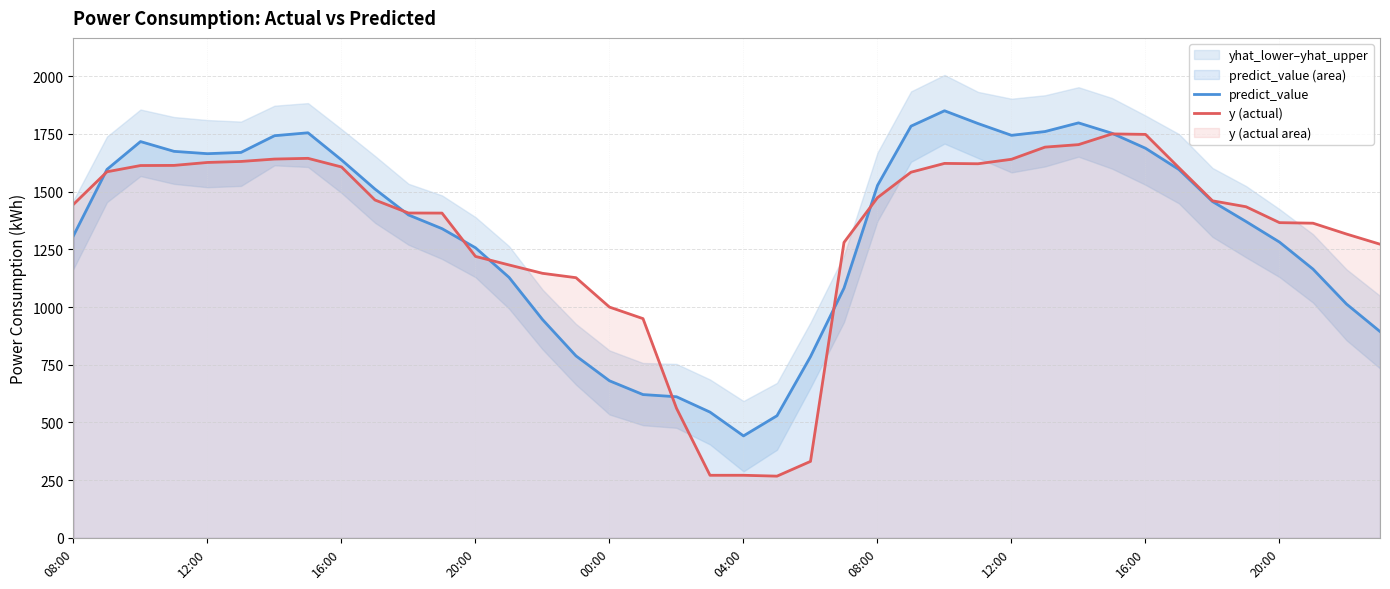

Reading left to right, transcribe all the data shown in this chart.

predict_value: 1309.1	1595.9	1716.5	1674.1	1664.0	1669.5	1741.8	1754.5	1636.9	1510.7	1398.7	1339.4	1256.5	1128.5	945.7	788.2	680.4	620.8	611.3	544.8	441.8	529.1	785.1	1081.8	1526.5	1783.2	1849.9	1794.6	1743.6	1759.9	1797.4	1752.4	1687.6	1595.2	1456.7	1370.4	1281.1	1164.1	1012.8	893.8
y (actual): 1444.7	1585.7	1612.7	1613.3	1626.1	1630.3	1640.8	1643.9	1606.5	1463.3	1407.1	1406.8	1219.1	1182.2	1145.9	1126.9	999.6	949.6	561.5	271.2	271.2	267.5	331.4	1279.7	1473.7	1583.8	1621.9	1620.4	1639.8	1692.5	1703.2	1749.7	1747.6	1602.8	1459.9	1434.3	1365.4	1363.0	1316.0	1272.0